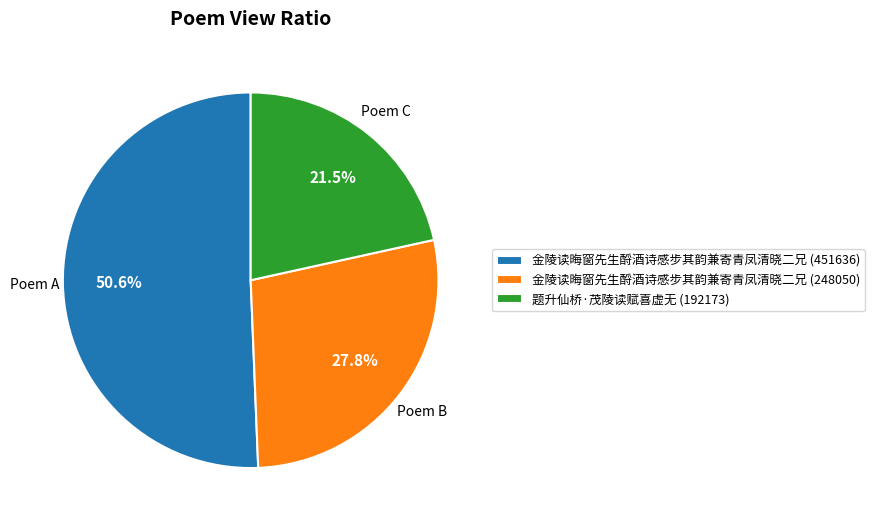

Count the number of slices in the pie.

3